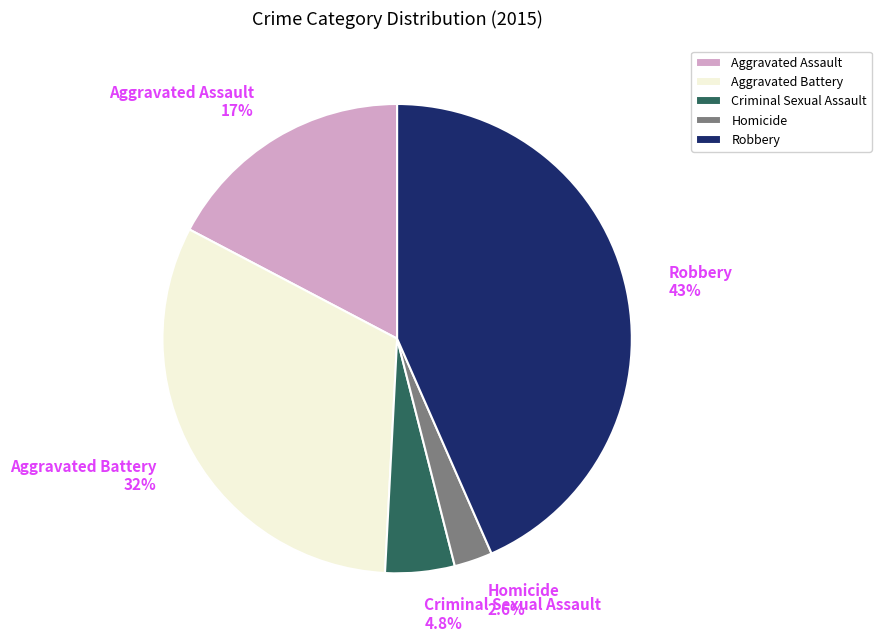

Approximately how many times larger is the value at Aggravated Assault compared to Criminal Sexual Assault?

3.6